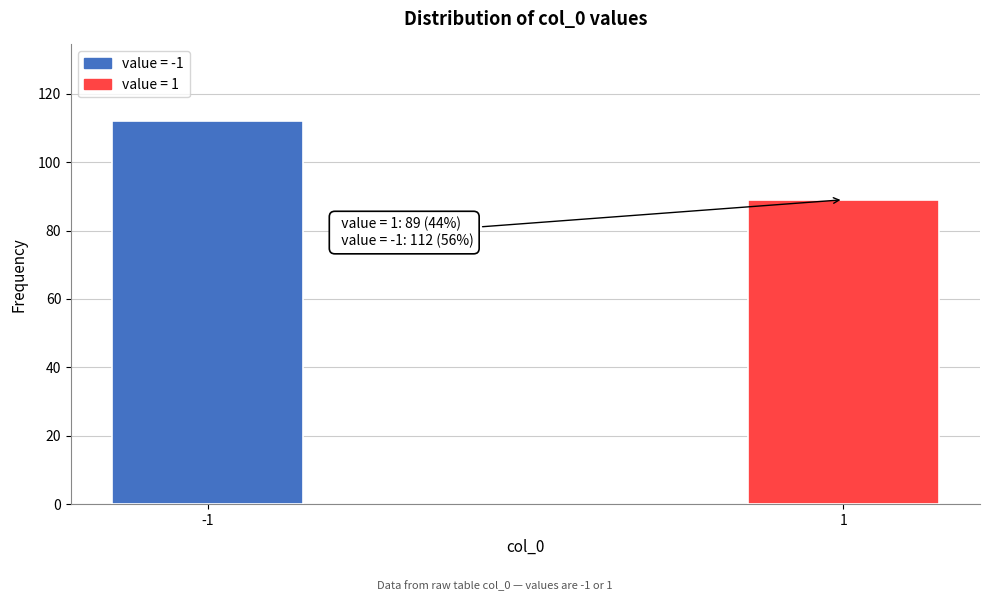

Reading left to right, extract all data points from this chart.

112	89